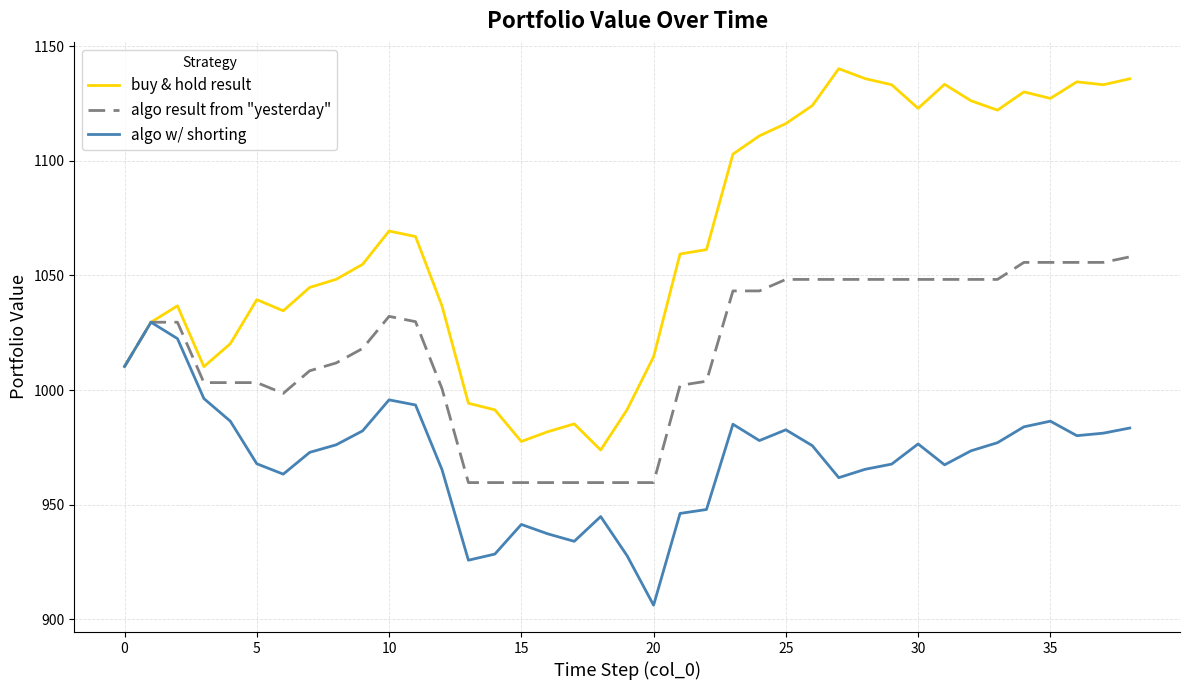

Which series has the widest spread of values?

buy & hold result